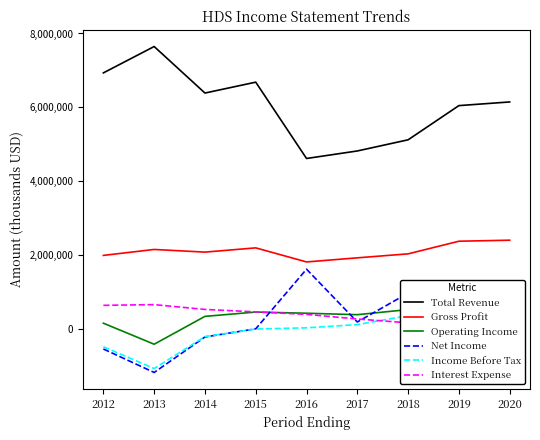

Reading right to left, extract all data points from this chart.

Total Revenue: 6146000	6047000	5121000	4819000	4615000	6682000	6387000	7647000	6933000
Gross Profit: 2403000	2375000	2033000	1925000	1814000	2195000	2080000	2152000	1991000
Operating Income: 723000	655000	524000	386000	425000	457000	340000	-414000	155000
Net Income: 452000	394000	970000	188000	1618000	3000	-218000	-1179000	-543000
Income Before Tax: 613000	526000	360000	117000	30000	-2000	-208000	-1072000	-483000
Interest Expense: 110000	130000	166000	269000	394000	462000	528000	658000	639000